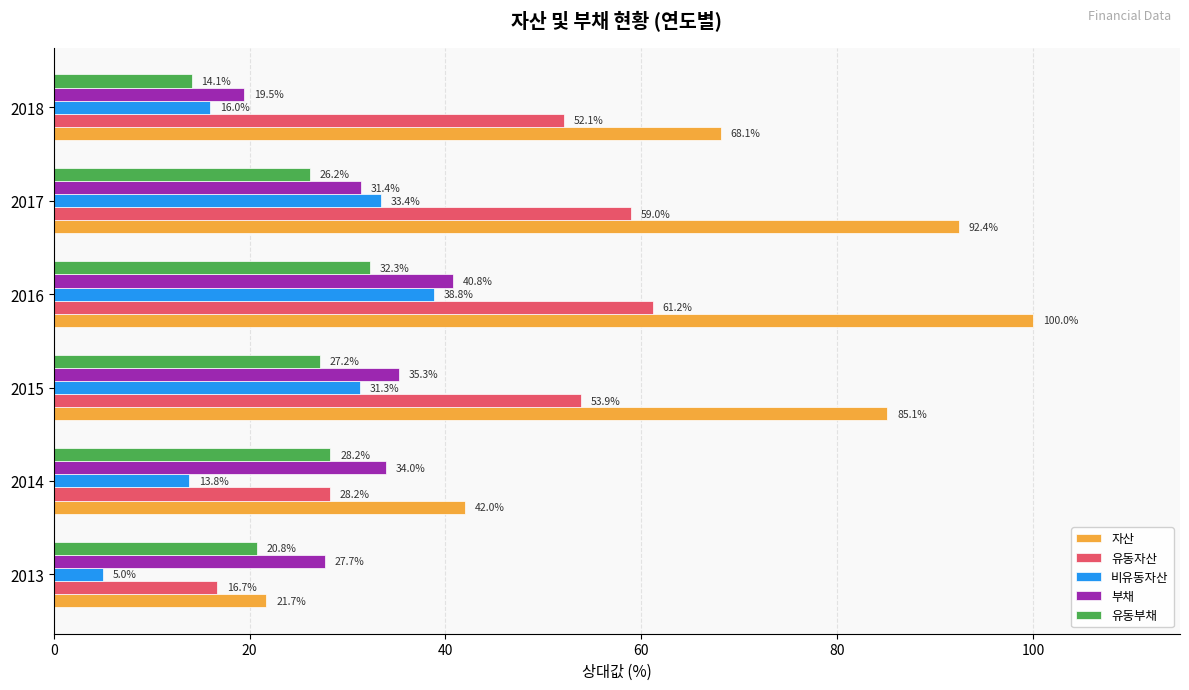

List the series in order of their peak value, highest first.

자산, 유동자산, 부채, 비유동자산, 유동부채